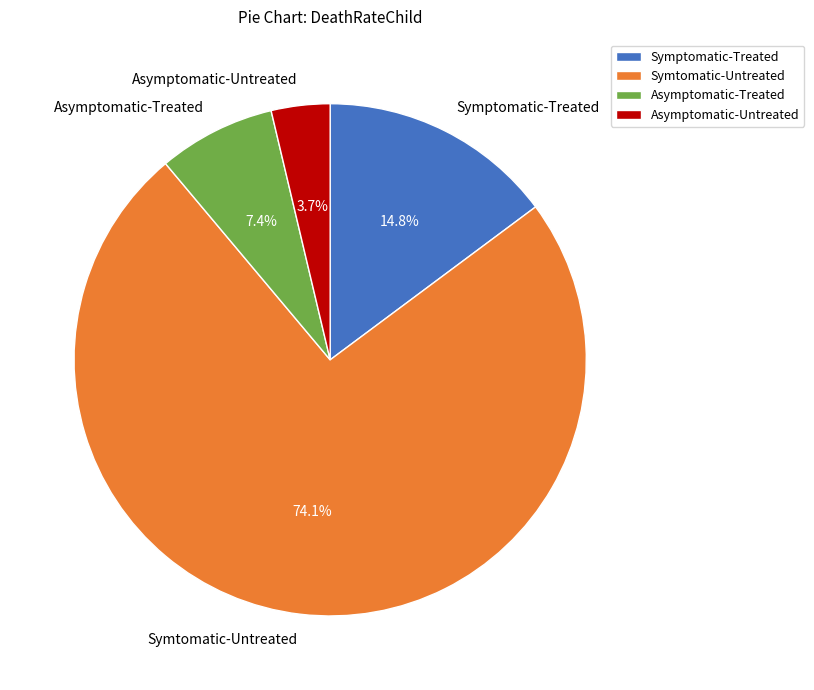

True or false: Symtomatic-Untreated accounts for 74% of the total.

True